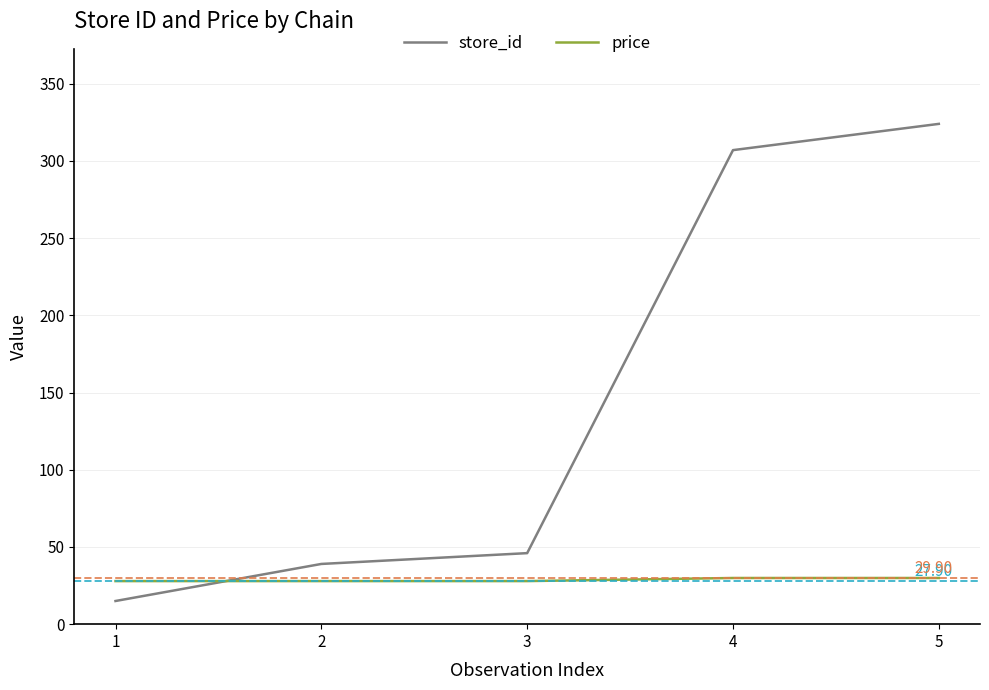

At how many categories does at least one series exceed 85?

2